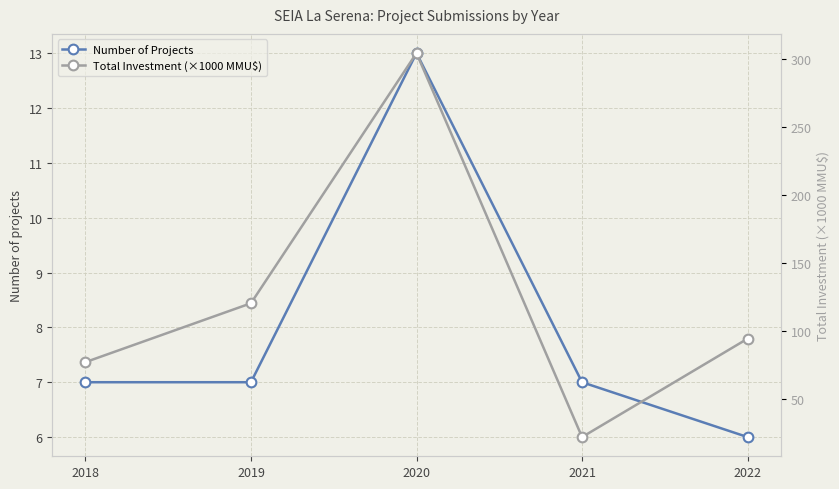

At which label is Total Investment (×1000 MMU$) closest to 163?

2019